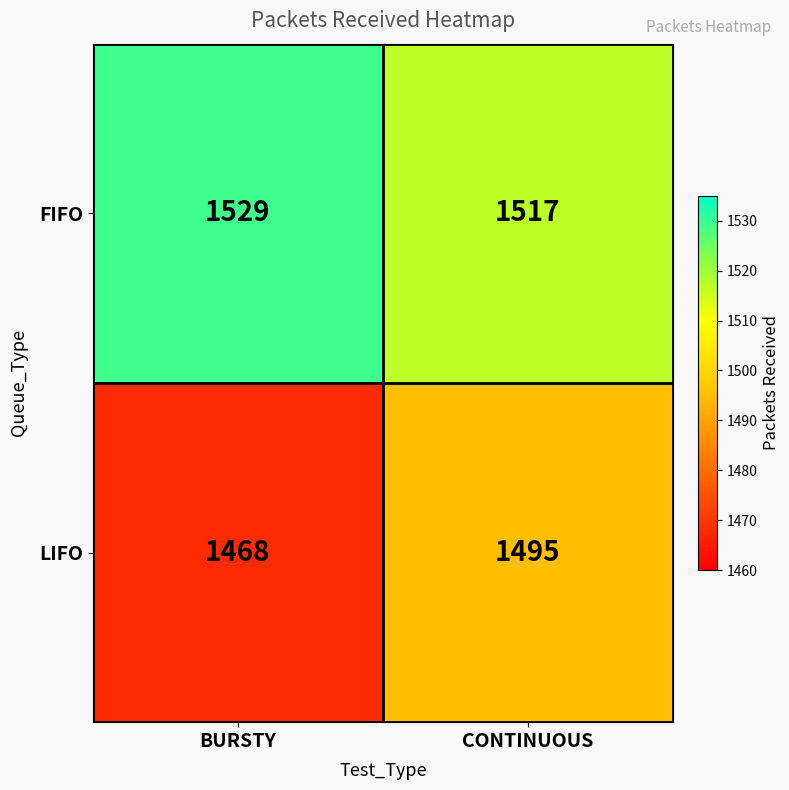

Read the FIFO value at BURSTY, to the nearest 5.

1530